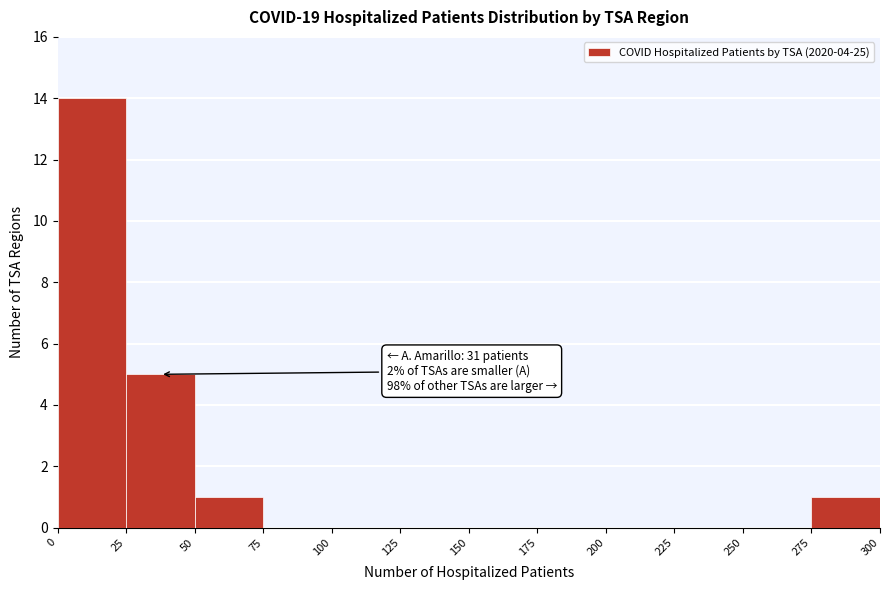

Over which range of the x-axis is the bar tallest?

0 to 25